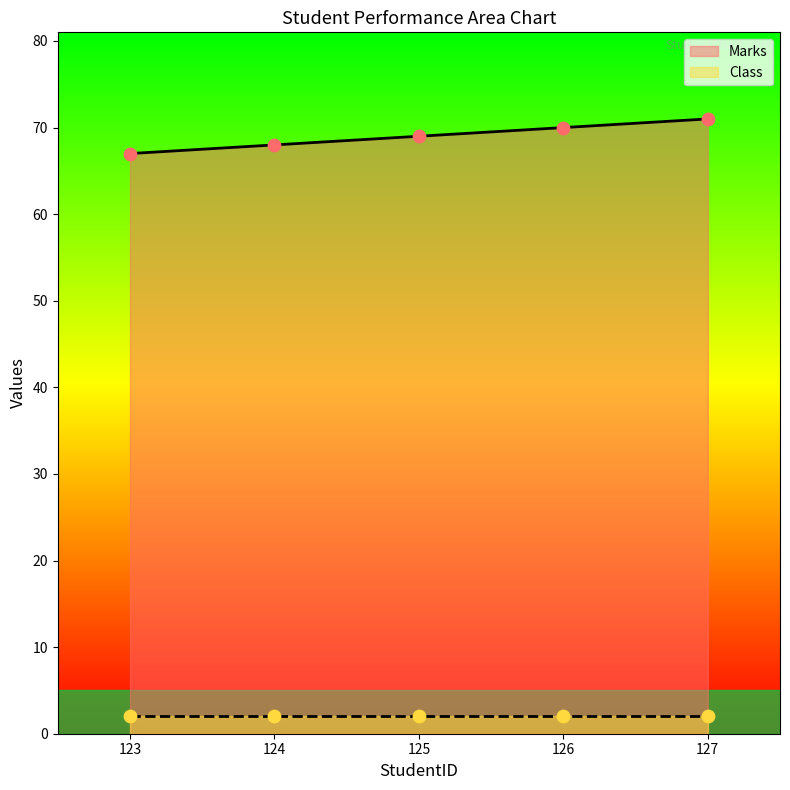

Approximately how many times larger is the value at 124 compared to 126?

1.0